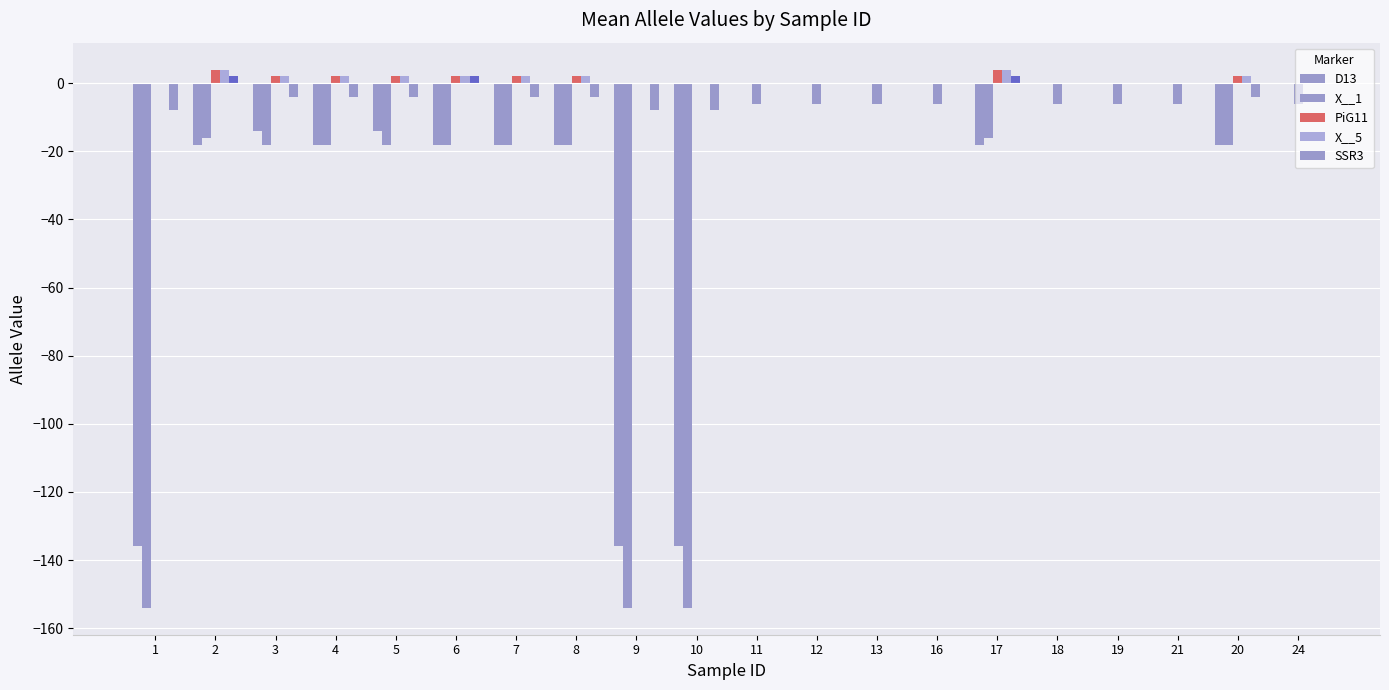

What is the difference between the maximum and minimum values in the SSR3 series?

10